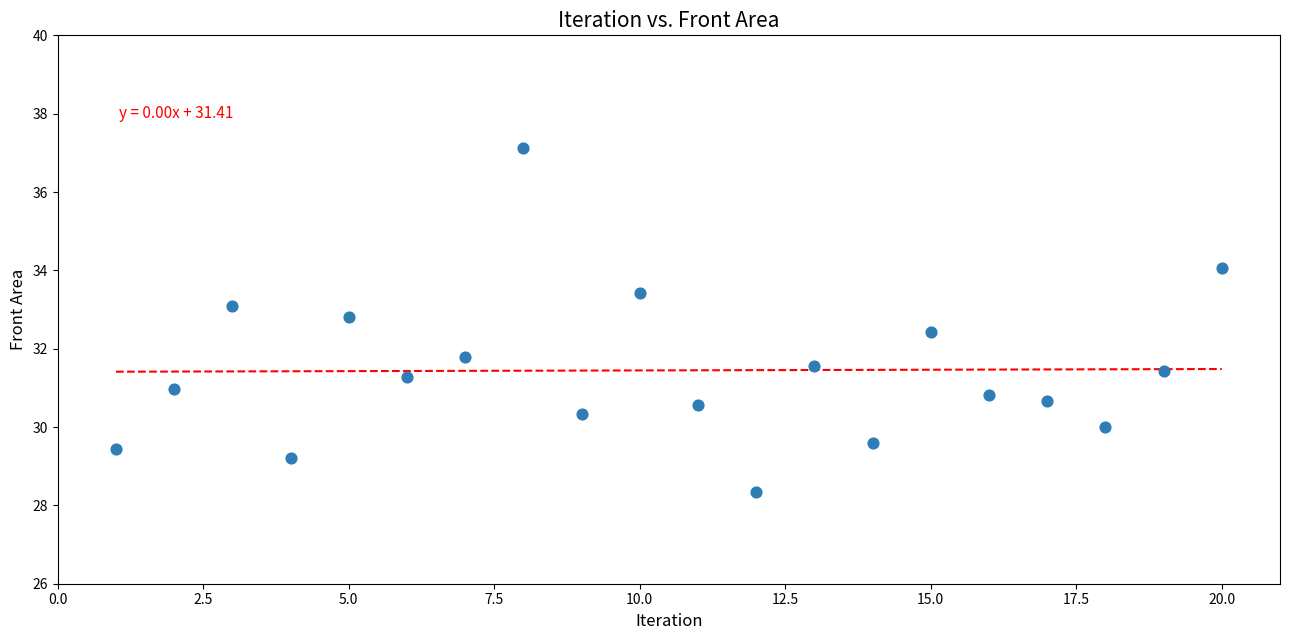

What is the range of Y values (max minus min)?

8.8